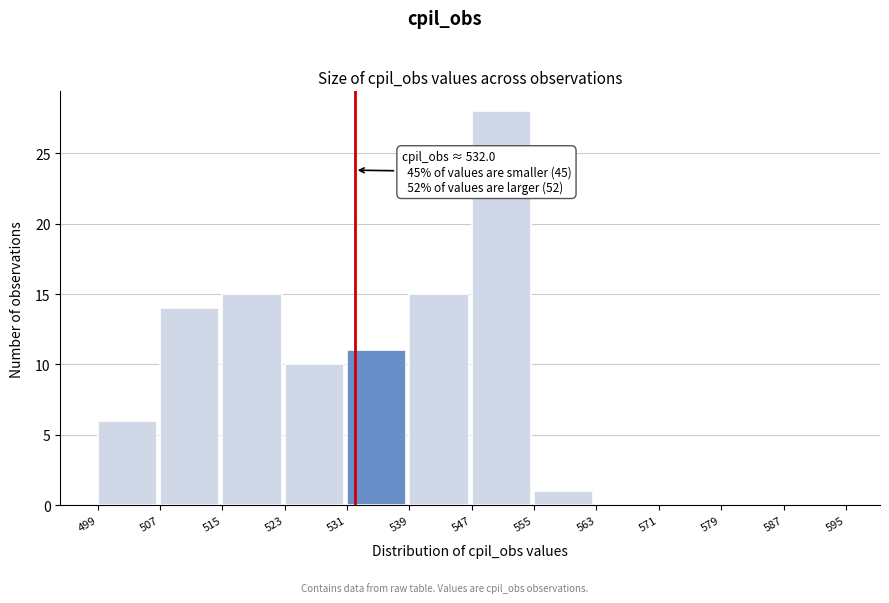

Which range on the x-axis has the tallest bar?

547 to 555